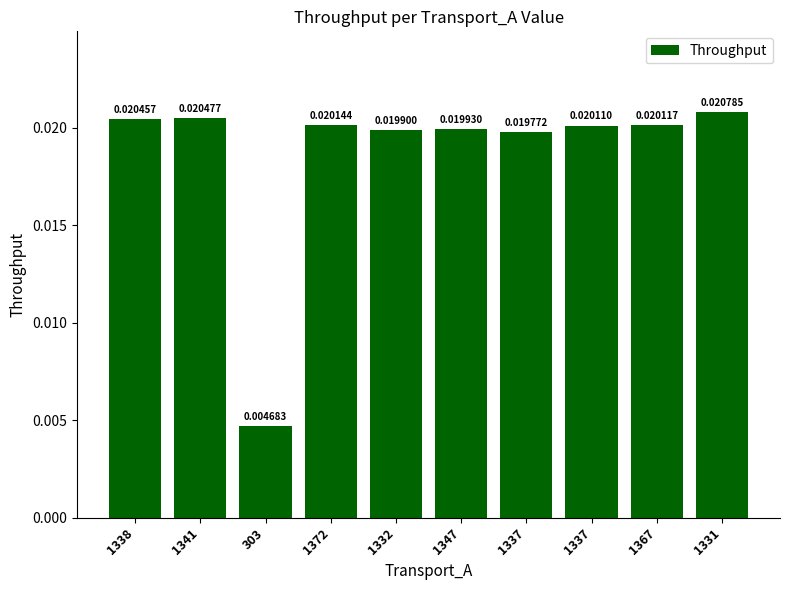

What is the sum of all values?

0.2